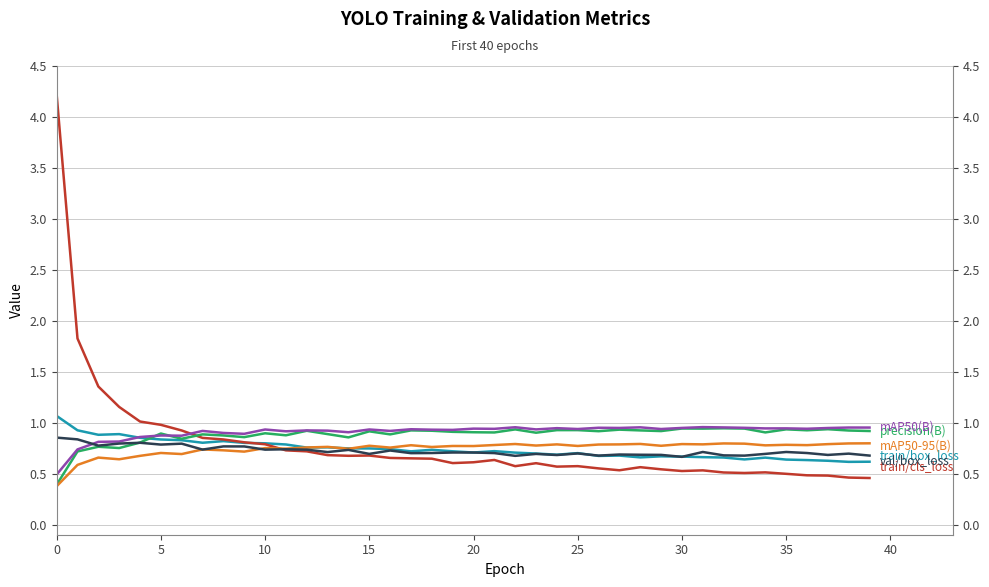

Between which two adjacent categories do metrics/mAP50-95(B) and train/box_loss first intersect?

11 and 12